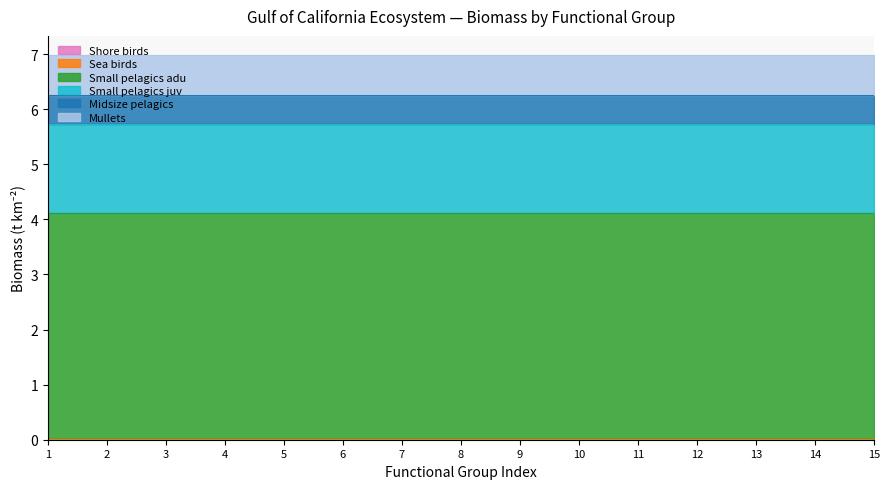

Which series changed the most between 1 and 5?

Shore birds